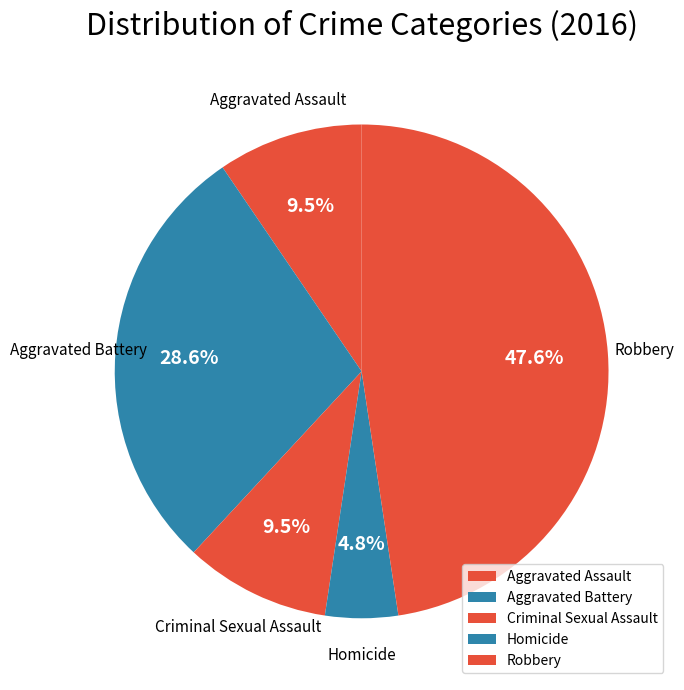

How much of the chart is everything except Aggravated Battery?

71.4%